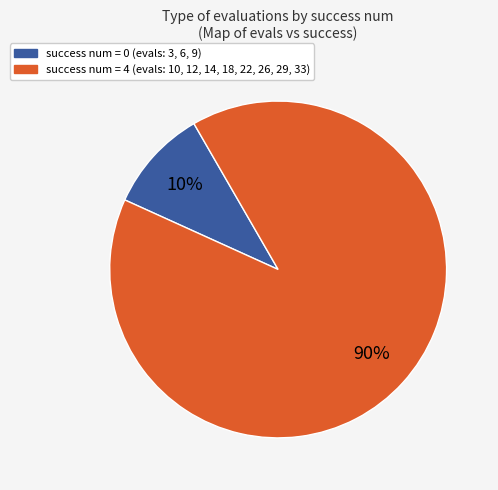

To the nearest percent, what is the average slice percentage?

50%